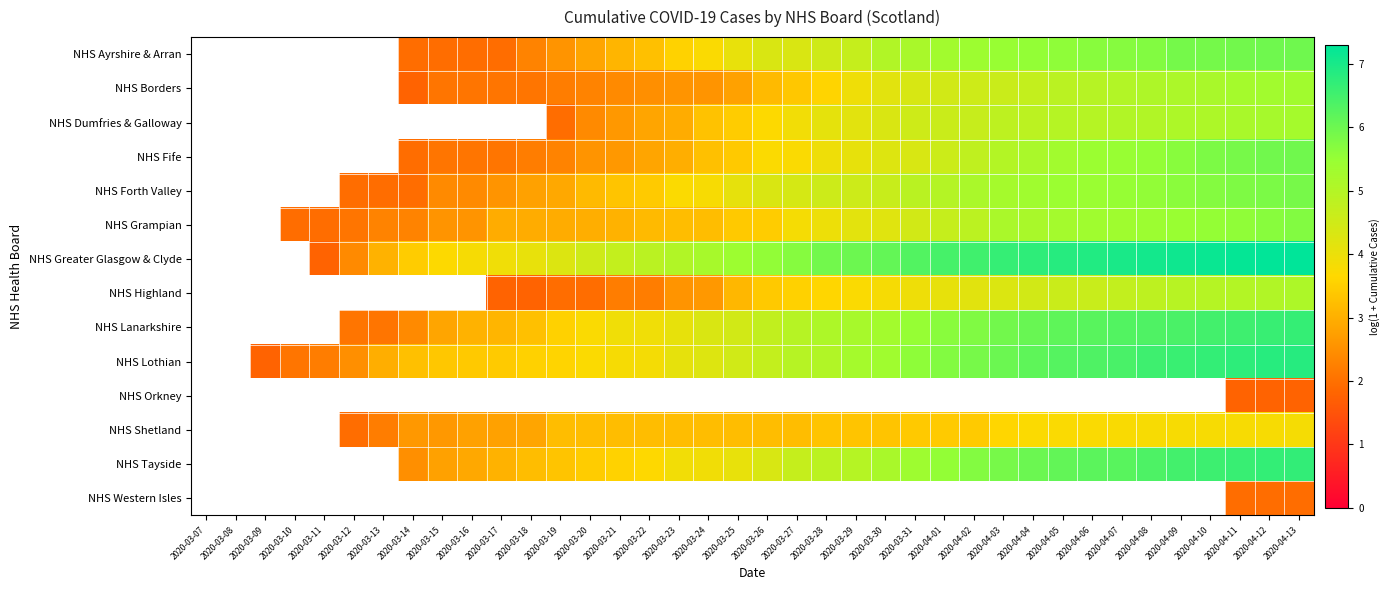

Between 2020-03-10 and 2020-04-02, which series saw the biggest shift?

NHS Lothian